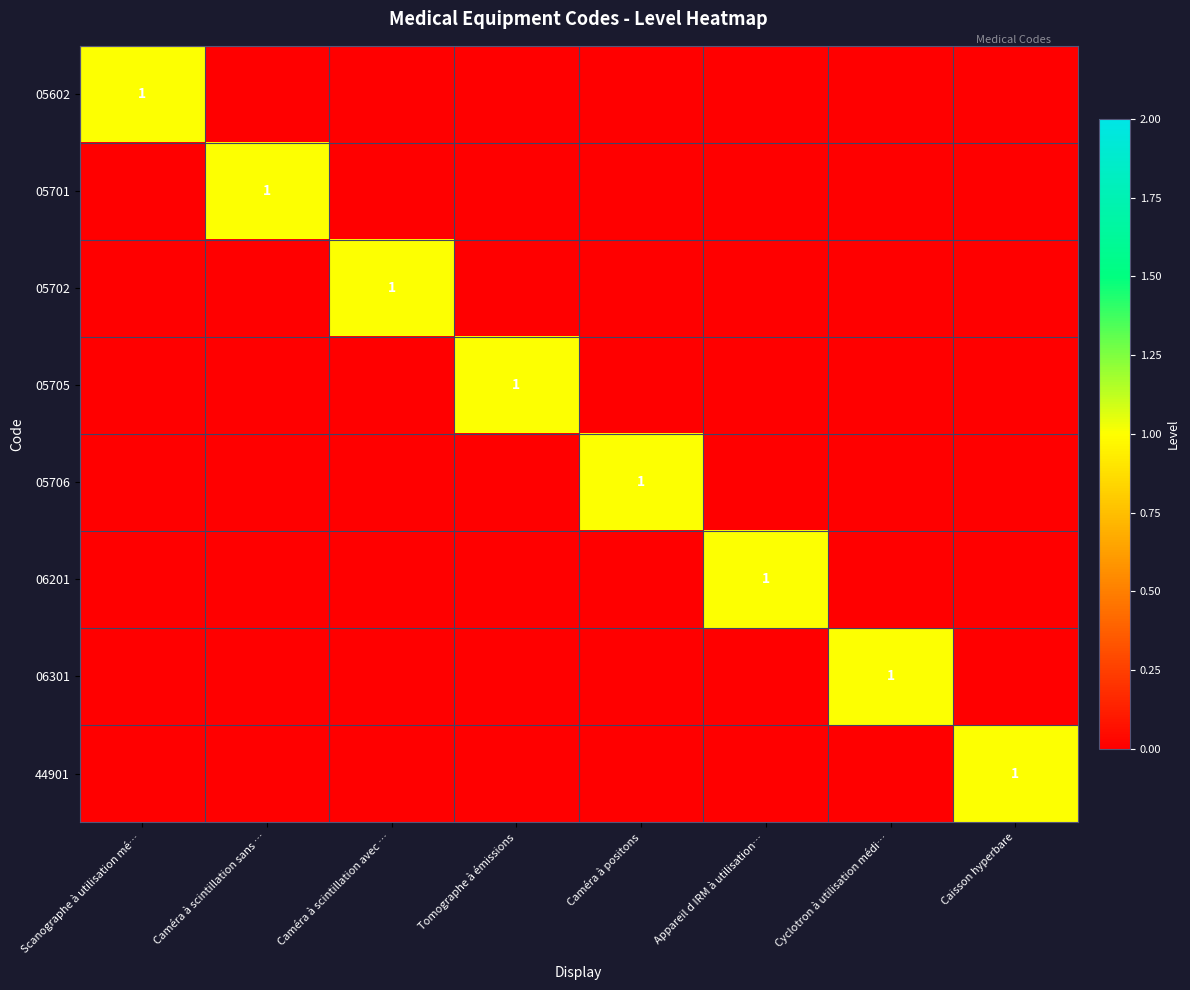

Count the number of data series in this chart.

8